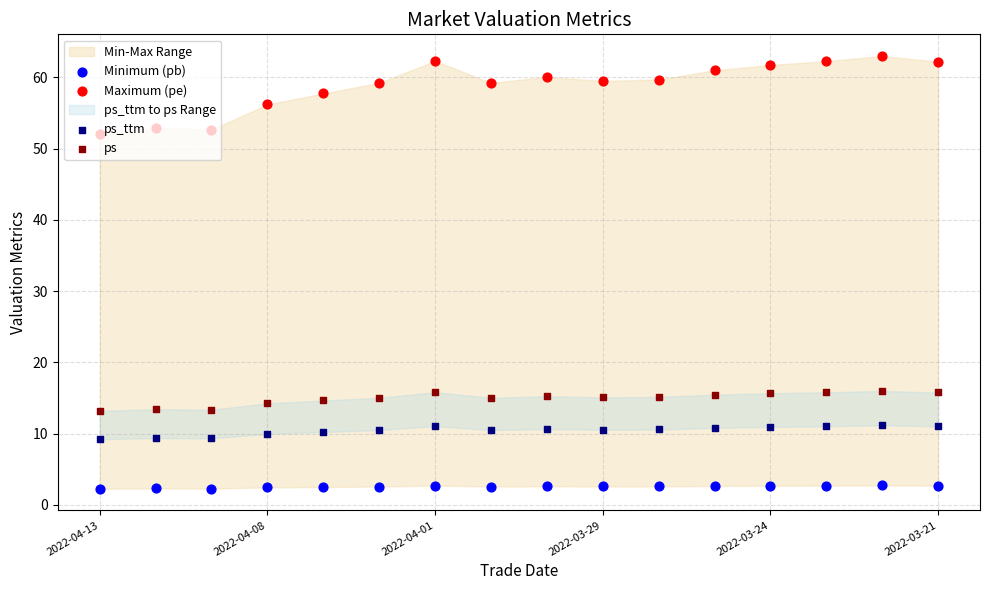

Which series has the largest Y range (max minus min)?

Maximum (pe)